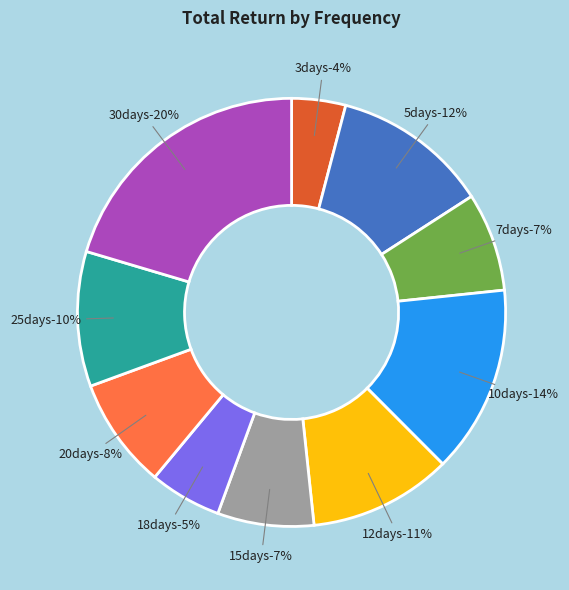

Is it true that 25days is 17% of the pie?

False